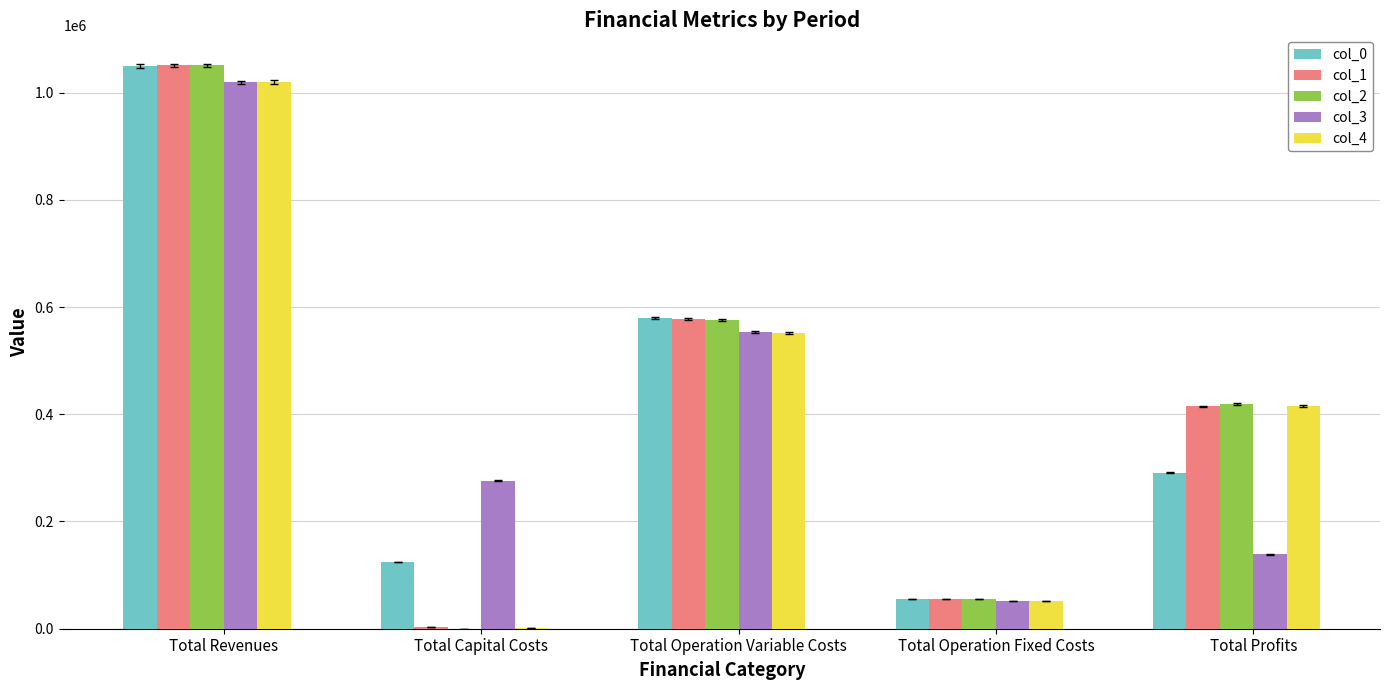

What is the spread (max minus min) of values at Total Operation Variable Costs?

26989.5